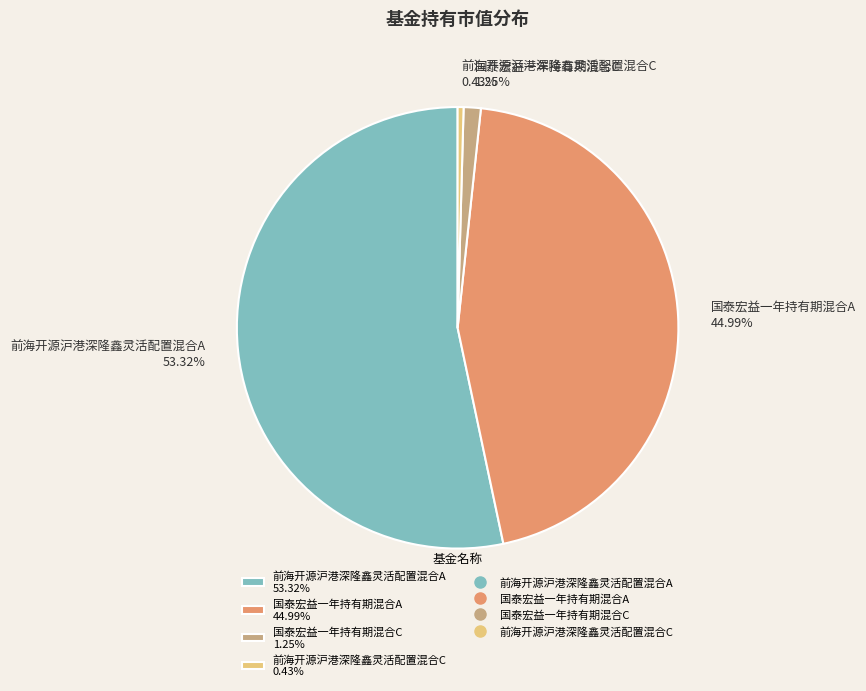

Is there a majority slice in this chart?

Yes